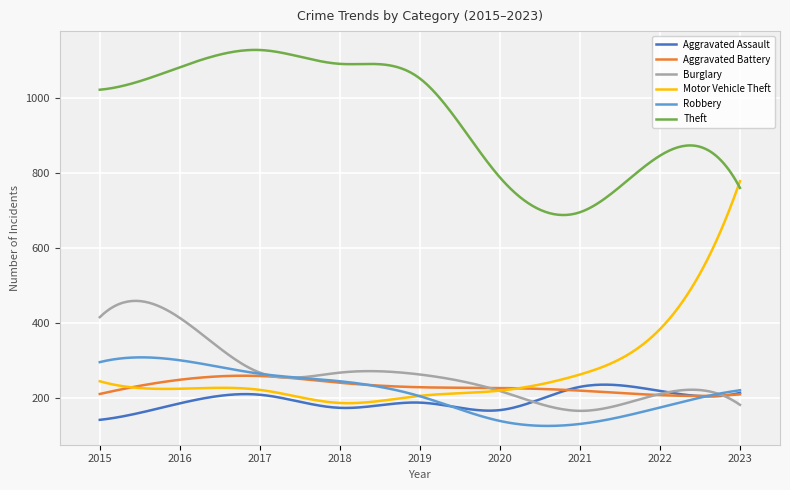

What is the lowest value of the Theft series?

687.6